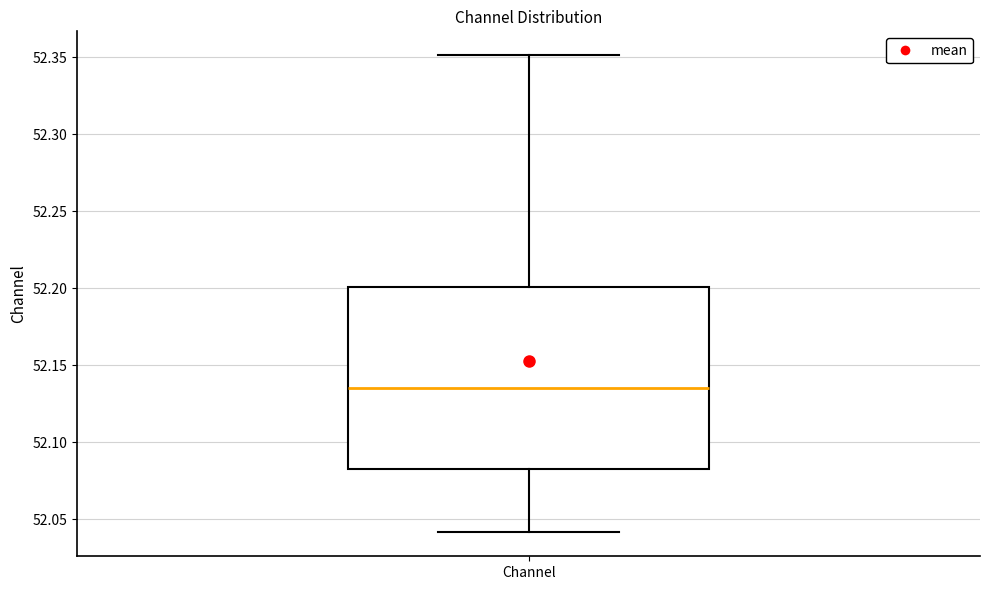

Read this box plot against the y-axis: the position of the median line, the range covered by the box, and the ends of both whiskers. The values are not printed on the chart, so give them approximately, as read against the axis.

median 52.135, box 52.085 to 52.200, whiskers 52.040 to 52.350